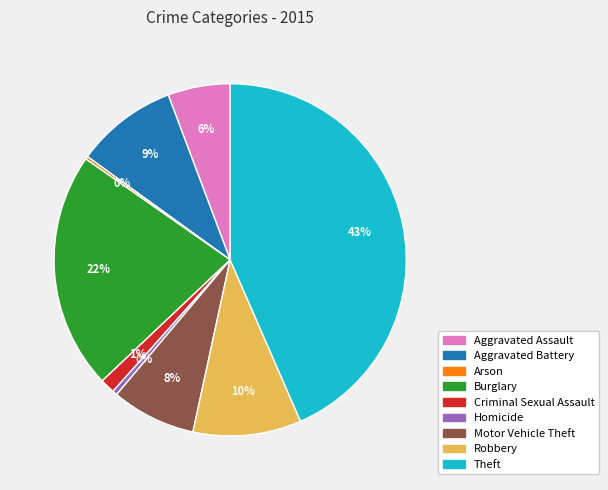

Which has a higher value, Aggravated Assault or Motor Vehicle Theft?

Motor Vehicle Theft